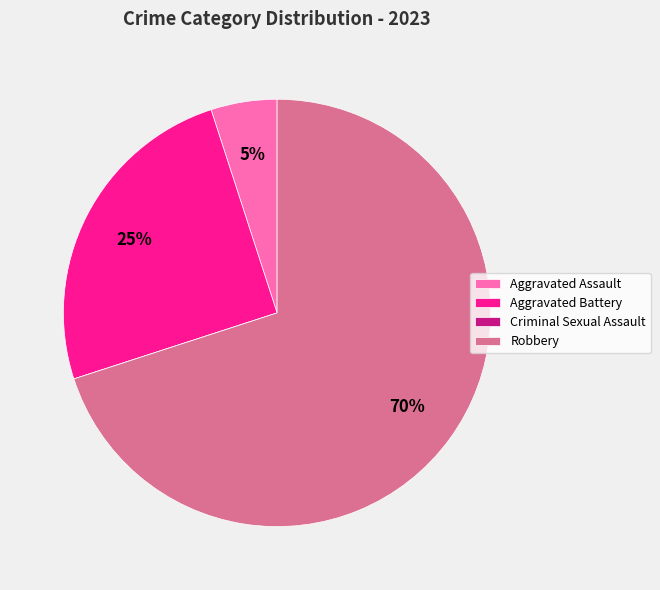

To the nearest percent, what portion does Robbery represent?

70%